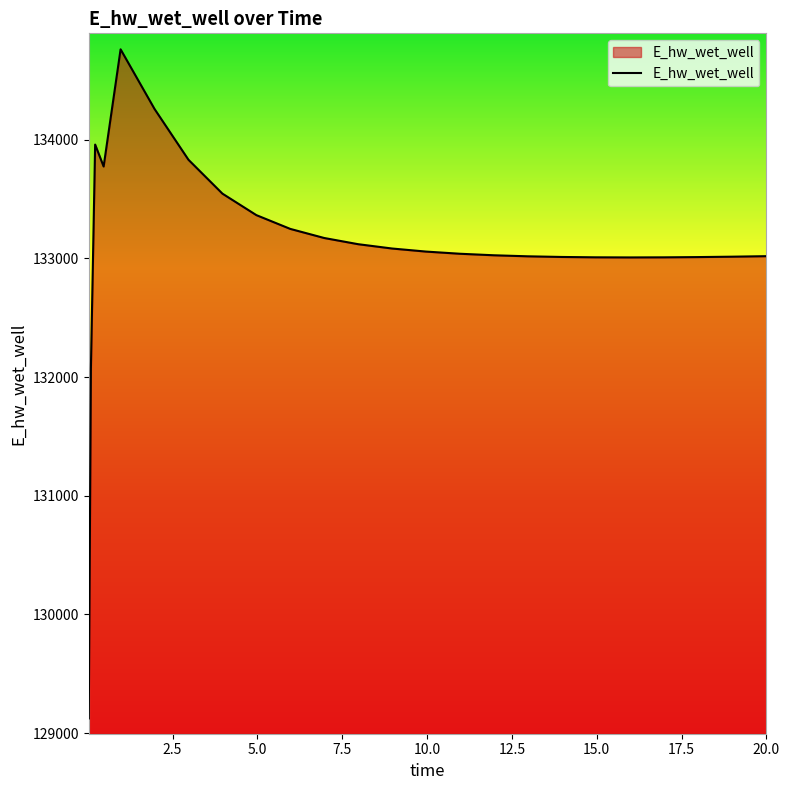

What is the greatest value displayed?

134760.8